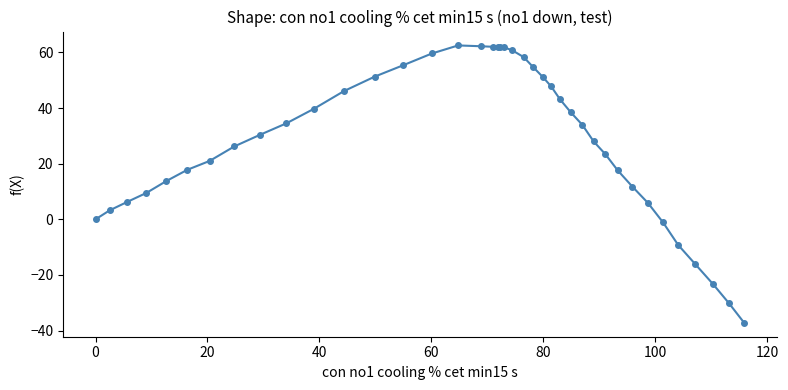

What is the difference between the maximum and second lowest values?

92.7